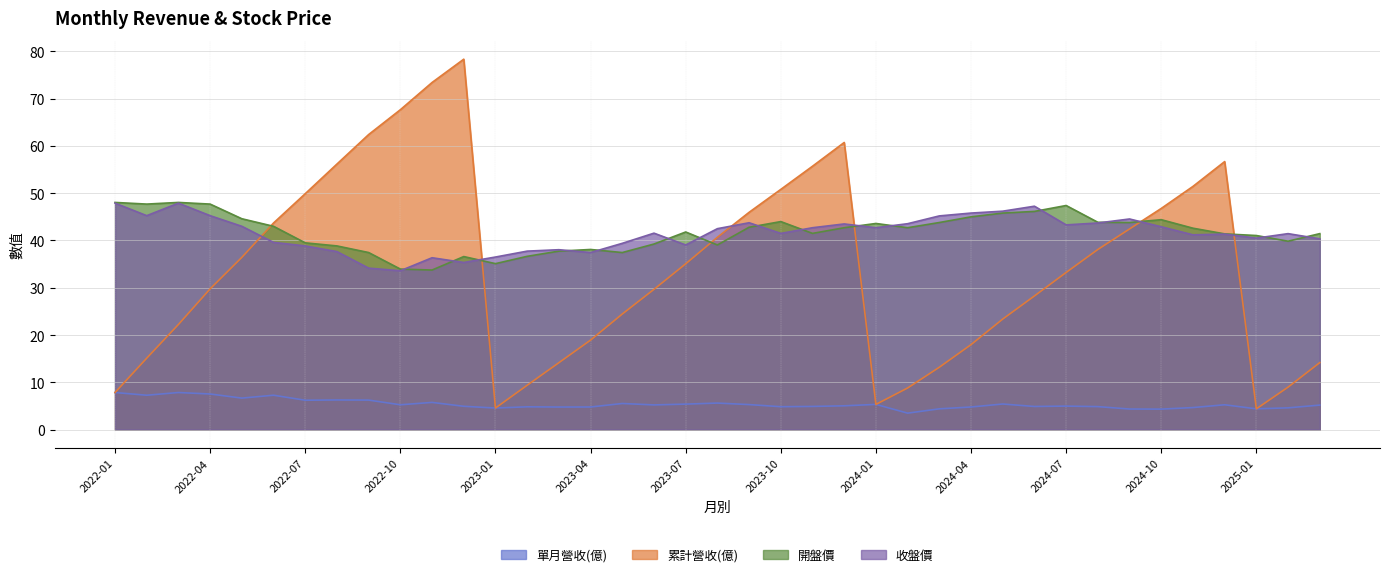

Reading right to left, extract all data points from this chart.

單月營收(億): 2025-03=5.2	2025-02=4.6	2025-01=4.4	2024-12=5.2	2024-11=4.7	2024-10=4.3	2024-09=4.3	2024-08=4.9	2024-07=5.0	2024-06=4.9	2024-05=5.4	2024-04=4.8	2024-03=4.4	2024-02=3.5	2024-01=5.3	2023-12=5.0	2023-11=4.9	2023-10=4.8	2023-09=5.3	2023-08=5.6	2023-07=5.4	2023-06=5.2	2023-05=5.5	2023-04=4.8	2023-03=4.8	2023-02=4.8	2023-01=4.6	2022-12=4.9	2022-11=5.8	2022-10=5.2	2022-09=6.2	2022-08=6.3	2022-07=6.2	2022-06=7.3	2022-05=6.7	2022-04=7.5	2022-03=7.8	2022-02=7.3	2022-01=7.8
累計營收(億): 2025-03=14.2	2025-02=9.0	2025-01=4.4	2024-12=56.7	2024-11=51.4	2024-10=46.8	2024-09=42.4	2024-08=38.1	2024-07=33.2	2024-06=28.3	2024-05=23.4	2024-04=18.0	2024-03=13.2	2024-02=8.8	2024-01=5.3	2023-12=60.7	2023-11=55.7	2023-10=50.8	2023-09=46.0	2023-08=40.7	2023-07=35.1	2023-06=29.7	2023-05=24.4	2023-04=18.9	2023-03=14.2	2023-02=9.4	2023-01=4.6	2022-12=78.3	2022-11=73.4	2022-10=67.7	2022-09=62.4	2022-08=56.2	2022-07=49.9	2022-06=43.7	2022-05=36.4	2022-04=29.8	2022-03=22.2	2022-02=15.1	2022-01=7.8
開盤價: 2025-03=41.5	2025-02=39.9	2025-01=41.0	2024-12=41.4	2024-11=42.6	2024-10=44.4	2024-09=43.8	2024-08=43.9	2024-07=47.4	2024-06=46.1	2024-05=45.8	2024-04=45.0	2024-03=43.8	2024-02=42.7	2024-01=43.6	2023-12=42.7	2023-11=41.5	2023-10=44.0	2023-09=42.8	2023-08=39.0	2023-07=41.8	2023-06=39.2	2023-05=37.5	2023-04=38.1	2023-03=37.8	2023-02=36.6	2023-01=35.1	2022-12=36.6	2022-11=33.8	2022-10=34.0	2022-09=37.5	2022-08=38.9	2022-07=39.5	2022-06=43.0	2022-05=44.6	2022-04=47.7	2022-03=48.0	2022-02=47.7	2022-01=48.0
收盤價: 2025-03=40.4	2025-02=41.5	2025-01=40.5	2024-12=41.4	2024-11=41.2	2024-10=42.9	2024-09=44.5	2024-08=43.7	2024-07=43.3	2024-06=47.2	2024-05=46.2	2024-04=45.8	2024-03=45.2	2024-02=43.5	2024-01=42.7	2023-12=43.5	2023-11=42.7	2023-10=41.5	2023-09=43.8	2023-08=42.5	2023-07=39.0	2023-06=41.5	2023-05=39.4	2023-04=37.5	2023-03=38.0	2023-02=37.8	2023-01=36.5	2022-12=35.4	2022-11=36.4	2022-10=33.6	2022-09=34.1	2022-08=37.6	2022-07=38.9	2022-06=39.6	2022-05=43.0	2022-04=45.2	2022-03=47.9	2022-02=45.2	2022-01=47.9